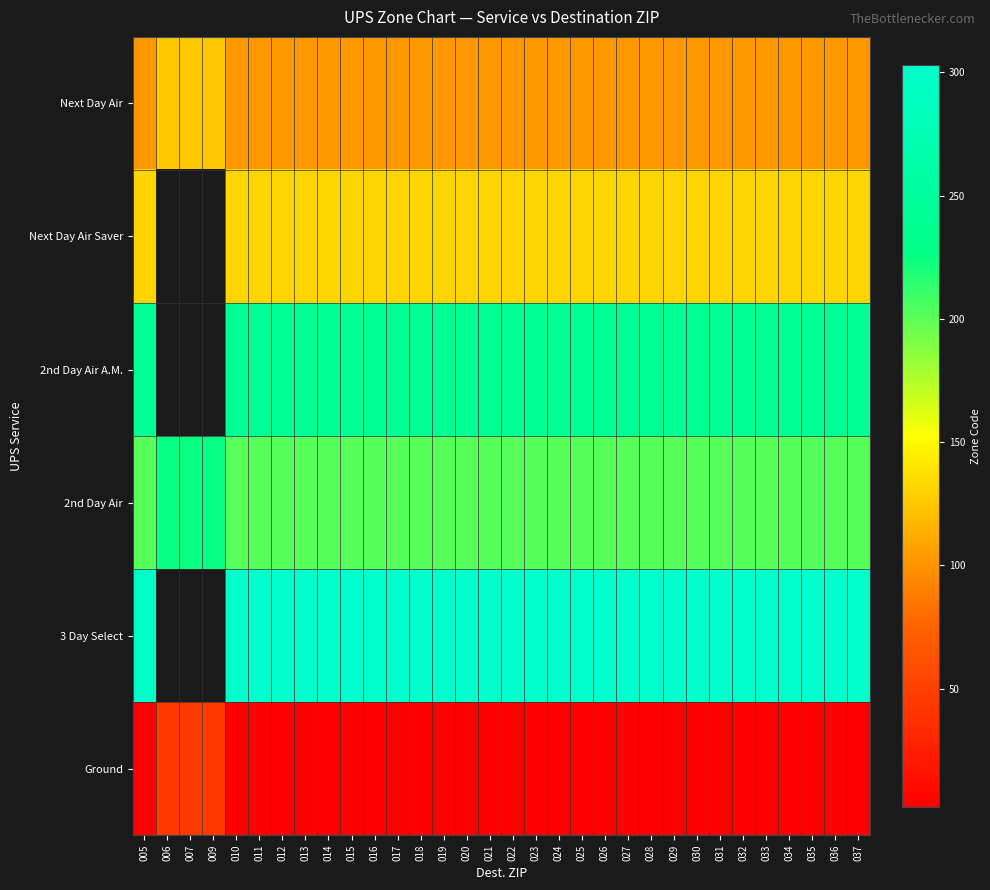

At which label does Next Day Air Saver reach its minimum?

005